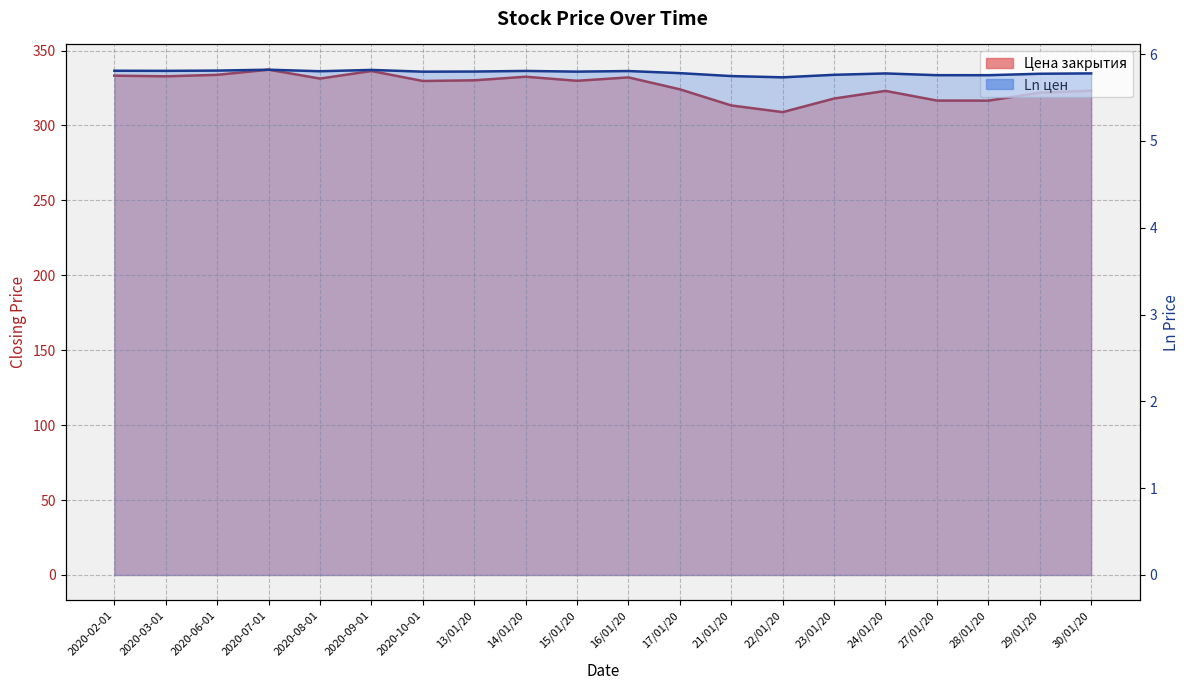

What is the highest value of the Ln цен series?

5.8